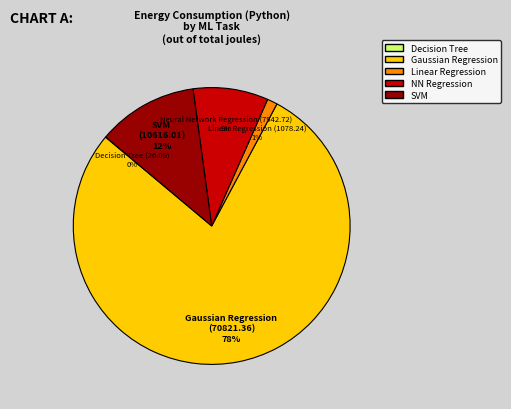

What percentage is the Neural Network Regression slice, to the nearest percent?

9%